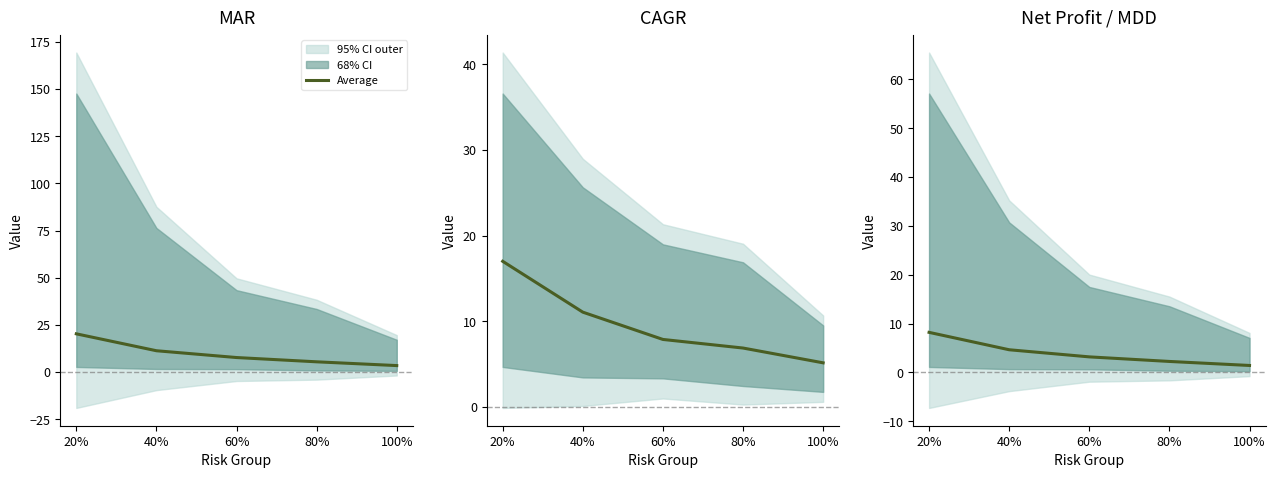

What is the sum of the values at 40% and 60%?

7.8